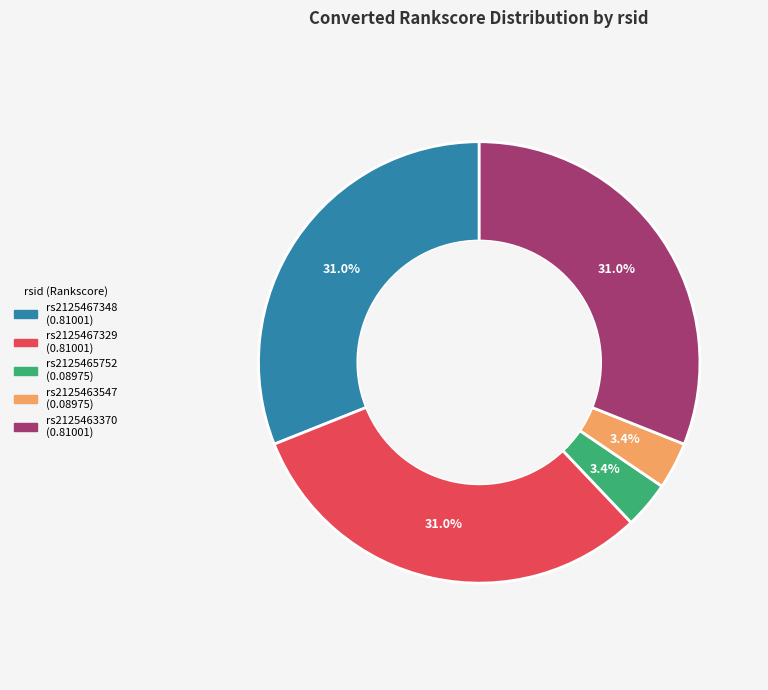

To the nearest percent, what is the combined percentage of rs2125467329 and rs2125463547?

34%